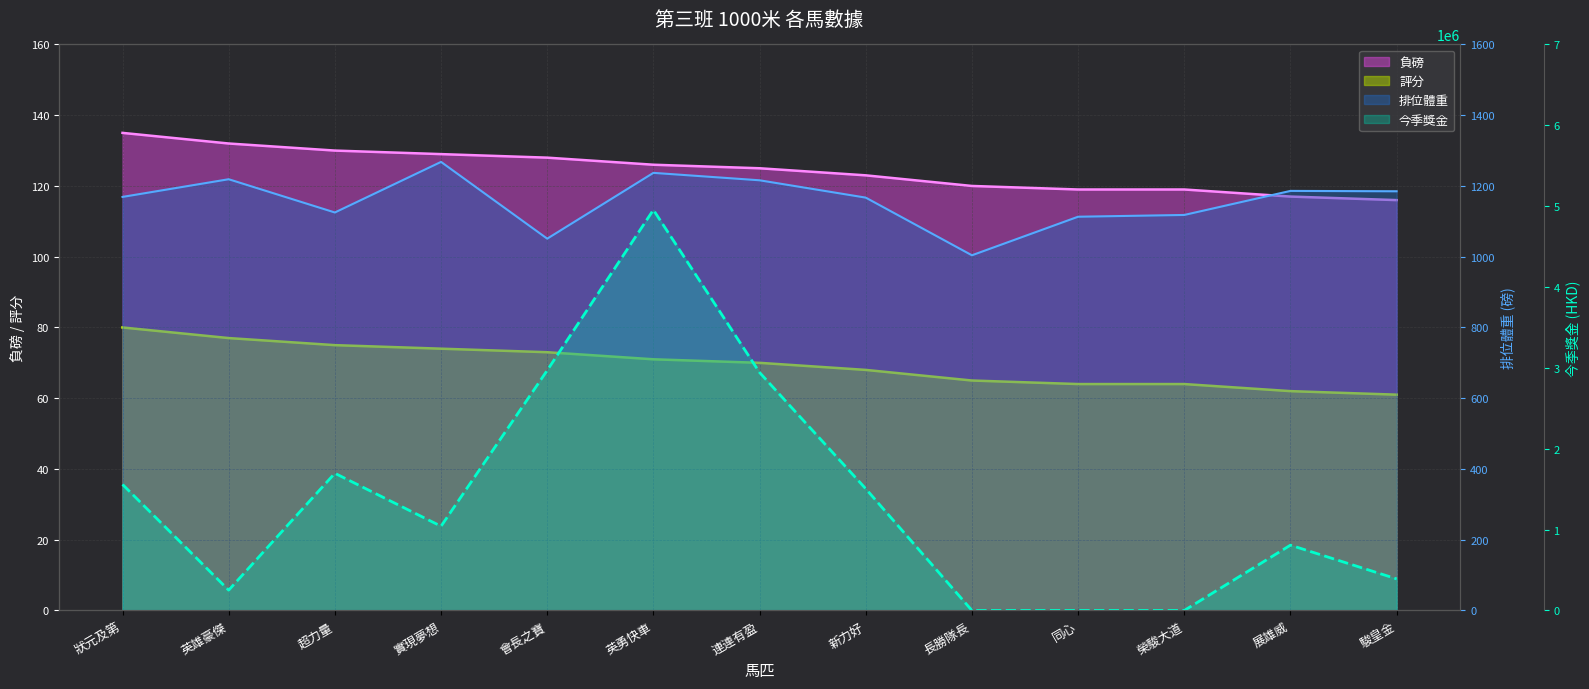

True or false: 評分 and 今季獎金 intersect in this chart.

True